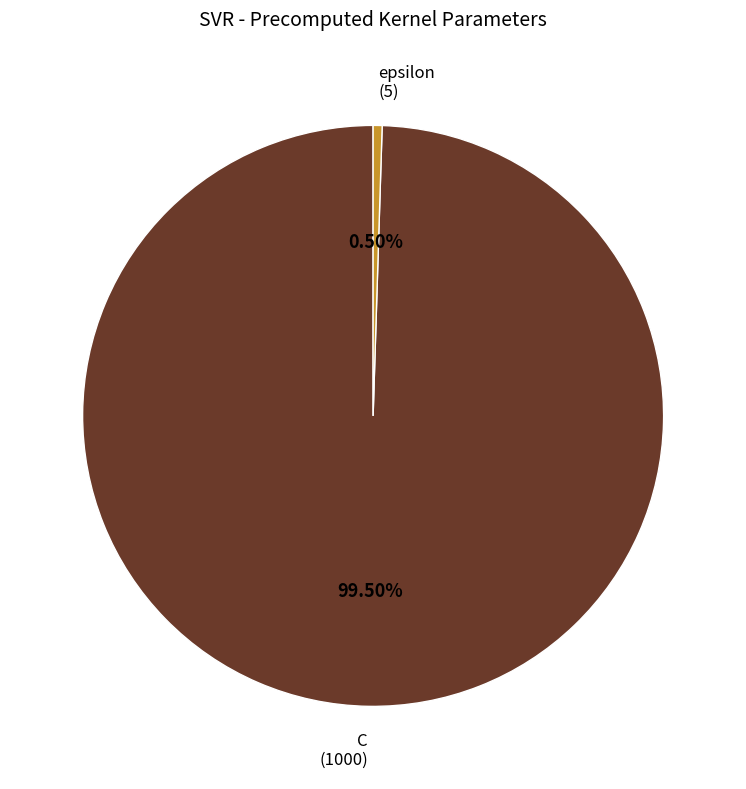

To the nearest percent, what is the difference between the largest and smallest slice percentages?

99%